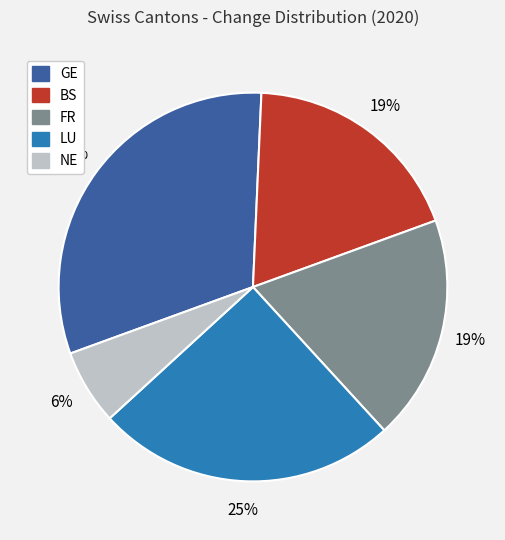

What is the ratio of the value at BS to the value at LU?

0.8